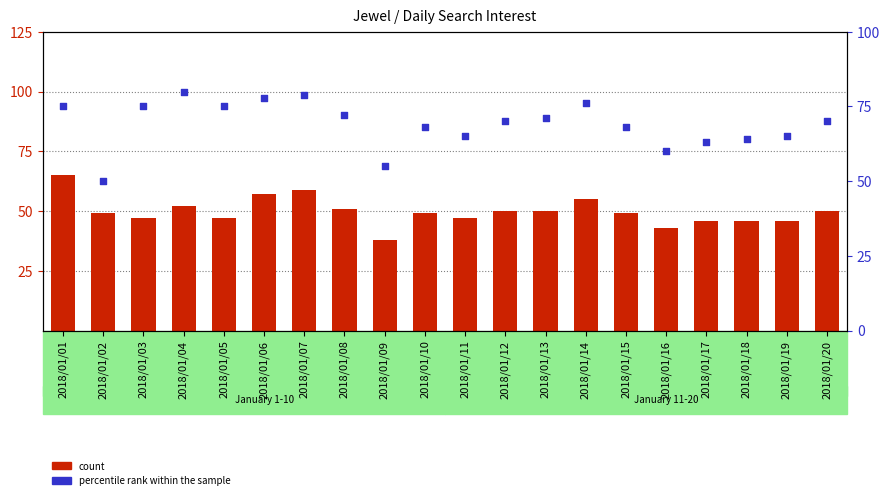

What are all the series names shown in the legend?

count, percentile rank within the sample